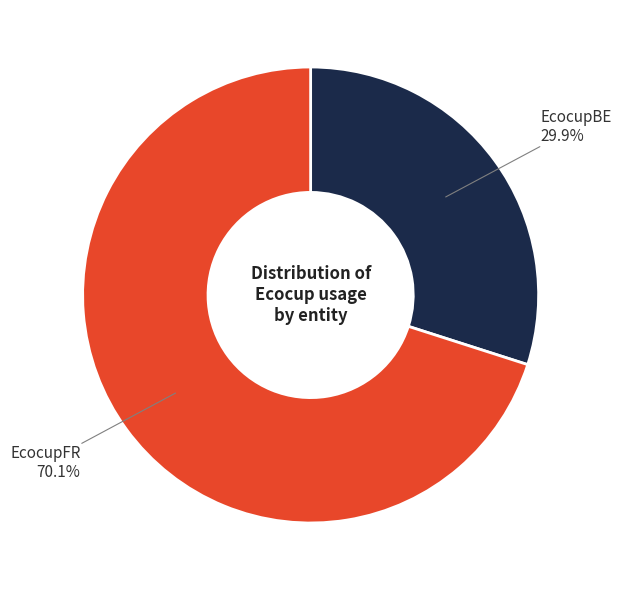

The EcocupFR slice represents 70% of the pie. True or false?

True